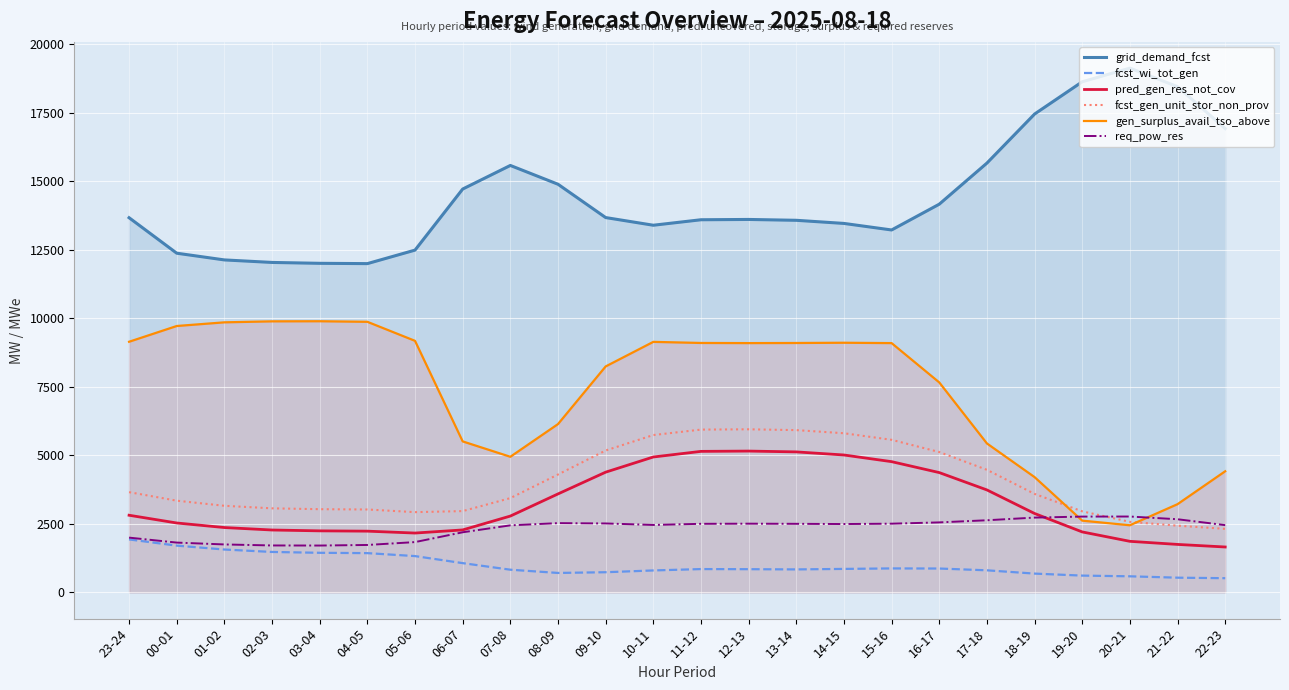

Reading right to left, extract all data points from this chart.

grid_demand_fcst: 16929	18460	19137	18638	17460	15670	14170	13229	13468	13582	13613	13602	13402	13682	14898	15584	14723	12494	12001	12012	12044	12136	12381	13676
fcst_wi_tot_gen: 519	538	588	614	687	807	872	876	858	840	848	852	802	737	711	829	1069	1326	1434	1446	1477	1566	1708	1934
pred_gen_res_not_cov: 1658	1752	1865	2208	2881	3741	4374	4773	5016	5129	5159	5148	4943	4389	3595	2787	2281	2167	2236	2247	2278	2368	2534	2817
fcst_gen_unit_stor_non_prov: 2320	2436	2576	2959	3596	4475	5124	5570	5810	5924	5954	5943	5744	5180	4304	3442	2968	2930	3027	3038	3069	3162	3348	3660
gen_surplus_avail_tso_above: 4422	3221	2451	2620	4209	5438	7665	9100	9113	9104	9100	9105	9145	8248	6144	4951	5512	9182	9877	9898	9894	9858	9724	9149
req_pow_res: 2456	2671	2770	2768	2731	2634	2556	2509	2496	2504	2509	2504	2463	2517	2529	2448	2195	1837	1732	1711	1714	1751	1819	2000